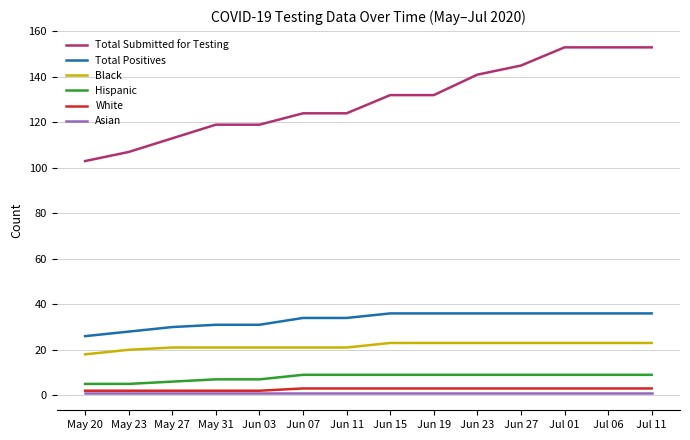

Reading right to left, transcribe all the data shown in this chart.

Total Submitted for Testing: Jul 11=153	Jul 06=153	Jul 01=153	Jun 27=145	Jun 23=141	Jun 19=132	Jun 15=132	Jun 11=124	Jun 07=124	Jun 03=119	May 31=119	May 27=113	May 23=107	May 20=103
Total Positives: Jul 11=36	Jul 06=36	Jul 01=36	Jun 27=36	Jun 23=36	Jun 19=36	Jun 15=36	Jun 11=34	Jun 07=34	Jun 03=31	May 31=31	May 27=30	May 23=28	May 20=26
Black: Jul 11=23	Jul 06=23	Jul 01=23	Jun 27=23	Jun 23=23	Jun 19=23	Jun 15=23	Jun 11=21	Jun 07=21	Jun 03=21	May 31=21	May 27=21	May 23=20	May 20=18
Hispanic: Jul 11=9	Jul 06=9	Jul 01=9	Jun 27=9	Jun 23=9	Jun 19=9	Jun 15=9	Jun 11=9	Jun 07=9	Jun 03=7	May 31=7	May 27=6	May 23=5	May 20=5
White: Jul 11=3	Jul 06=3	Jul 01=3	Jun 27=3	Jun 23=3	Jun 19=3	Jun 15=3	Jun 11=3	Jun 07=3	Jun 03=2	May 31=2	May 27=2	May 23=2	May 20=2
Asian: Jul 11=1	Jul 06=1	Jul 01=1	Jun 27=1	Jun 23=1	Jun 19=1	Jun 15=1	Jun 11=1	Jun 07=1	Jun 03=1	May 31=1	May 27=1	May 23=1	May 20=1